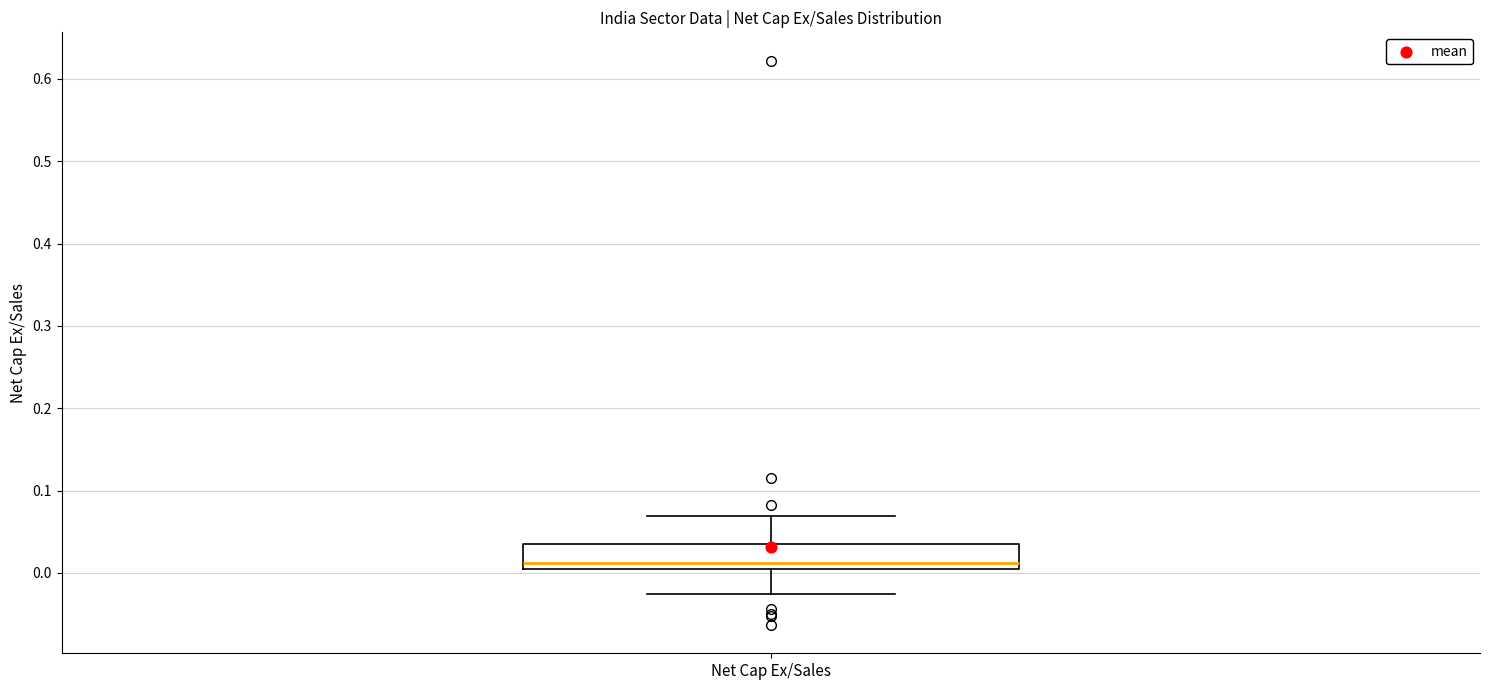

Where is the upper edge of the box for Net Cap Ex/Sales on the y-axis? The values are not printed on the chart, so give them approximately, as read against the axis.

0.04